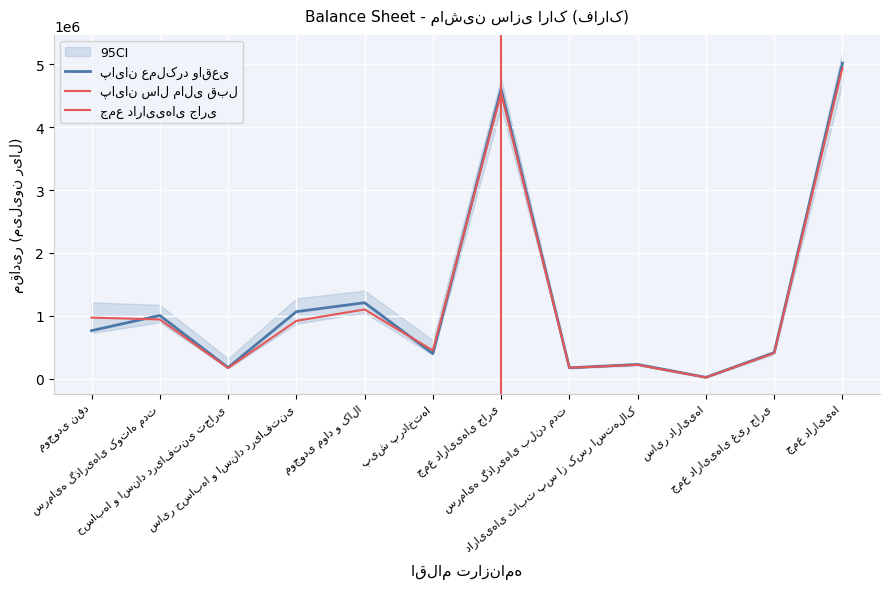

What is the average value of the پایان سال مالی قبل series?

1237051